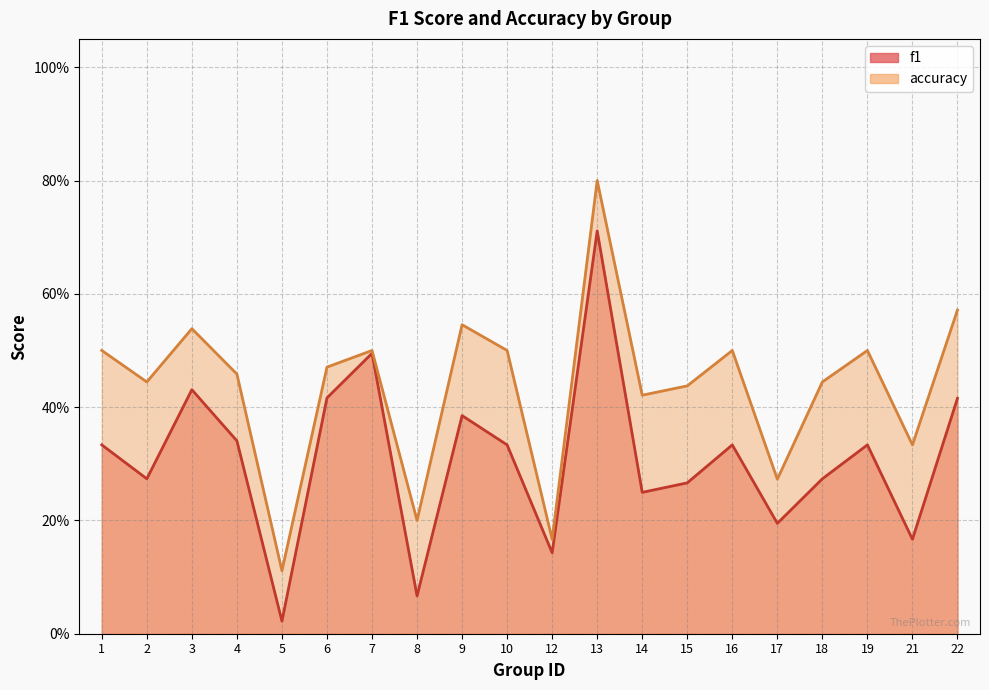

At which label does f1 reach its minimum?

5